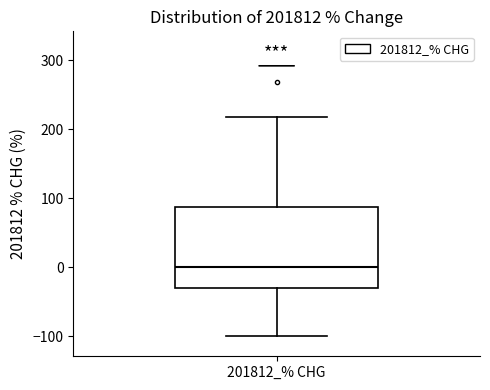

Read this box plot against the y-axis: the position of the median line, the range covered by the box, and the ends of both whiskers. The values are not printed on the chart, so give them approximately, as read against the axis.

median 0, box -30 to 90, whiskers -100 to 220